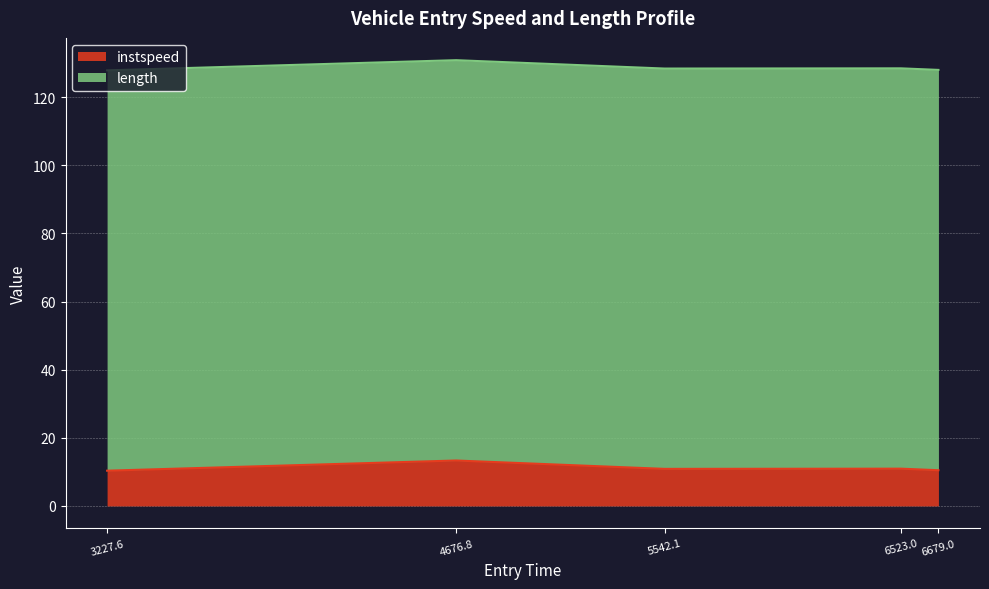

What is the total value across all series at 4676.8?

130.8